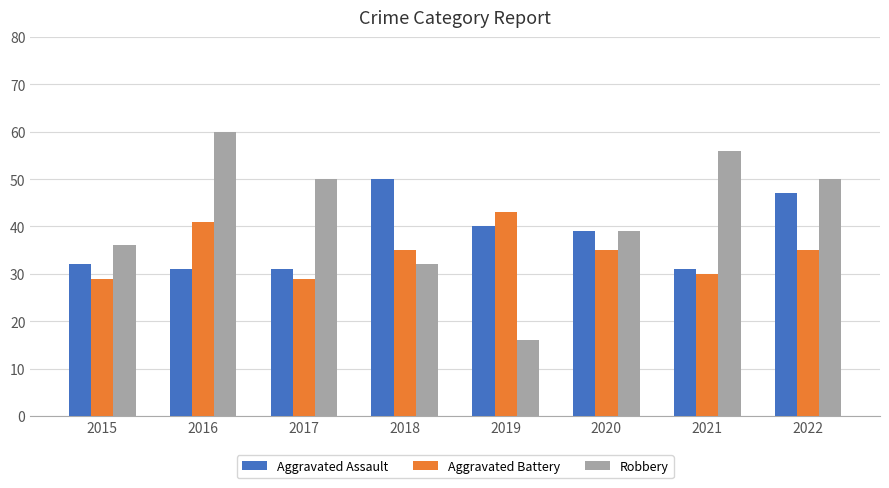

Reading left to right, extract all data points from this chart.

Aggravated Assault: 2015=32	2016=31	2017=31	2018=50	2019=40	2020=39	2021=31	2022=47
Aggravated Battery: 2015=29	2016=41	2017=29	2018=35	2019=43	2020=35	2021=30	2022=35
Robbery: 2015=36	2016=60	2017=50	2018=32	2019=16	2020=39	2021=56	2022=50